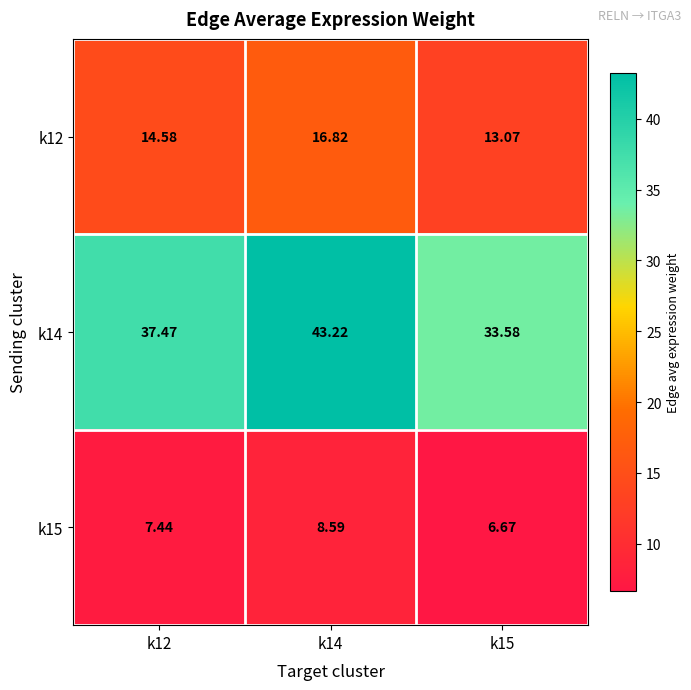

Is the value of k12 at k15 greater than the value of k15 at k12?

Yes